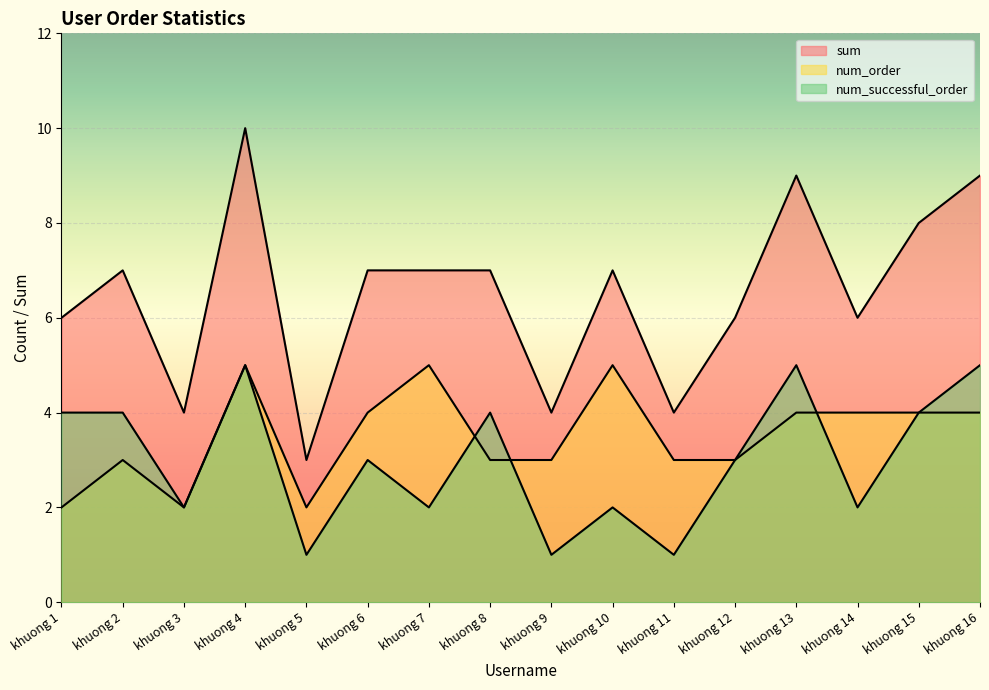

How many values in the sum series are below 7?

7